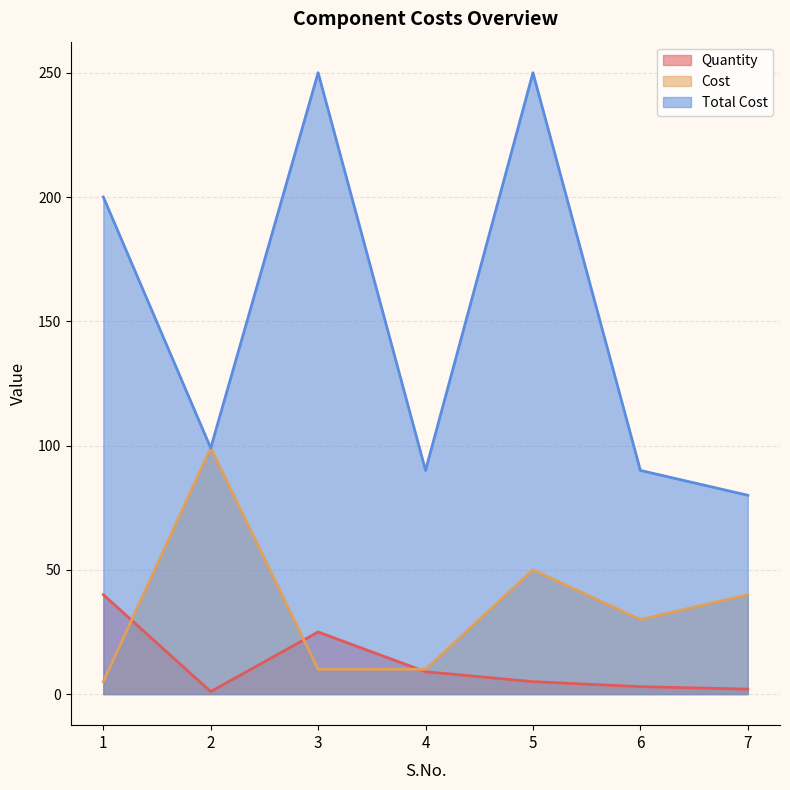

Which has a higher value, 1 or 5?

1